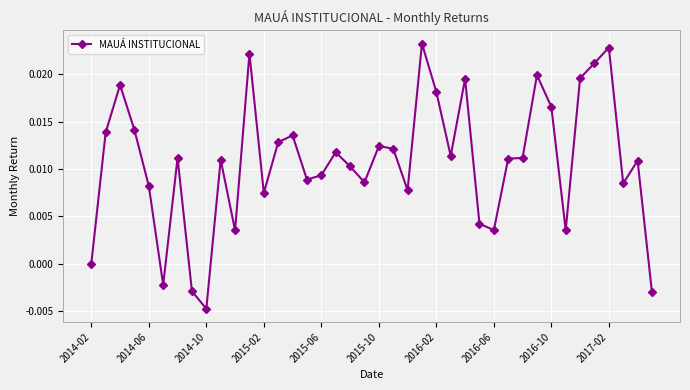

What is the sum of all values?

0.4